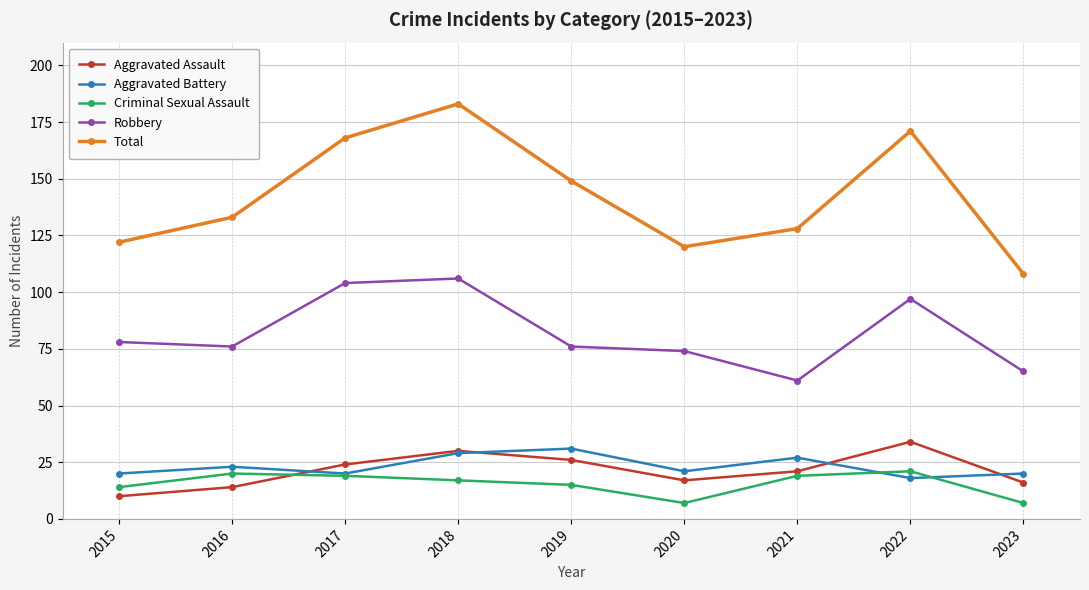

Which series has the largest range (max minus min)?

Total